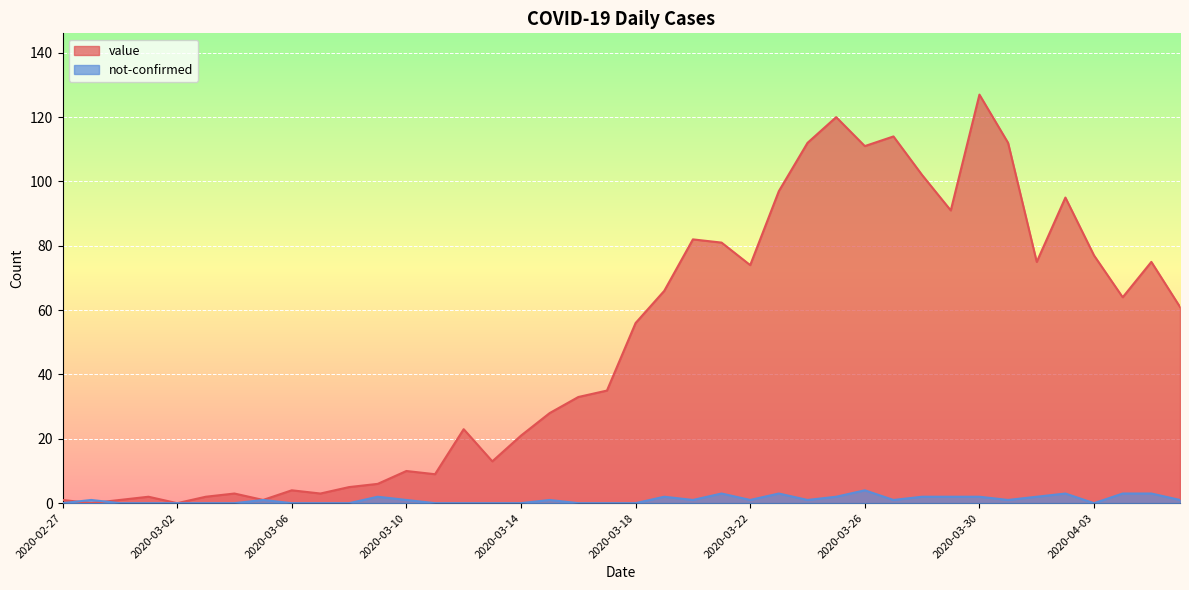

What is the label of the 36th point from the left?

2020-04-02